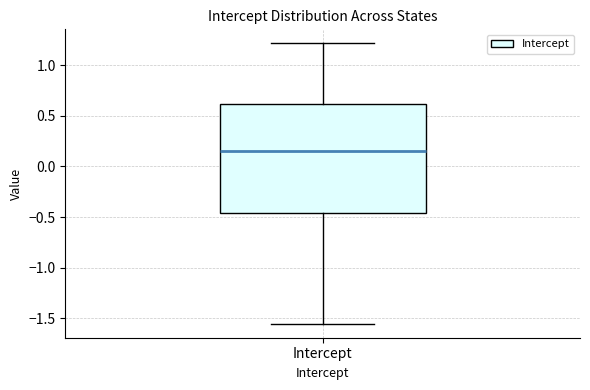

Read this box plot against the y-axis: the position of the median line, the range covered by the box, and the ends of both whiskers. The values are not printed on the chart, so give them approximately, as read against the axis.

median 0.15, box -0.45 to 0.60, whiskers -1.55 to 1.20